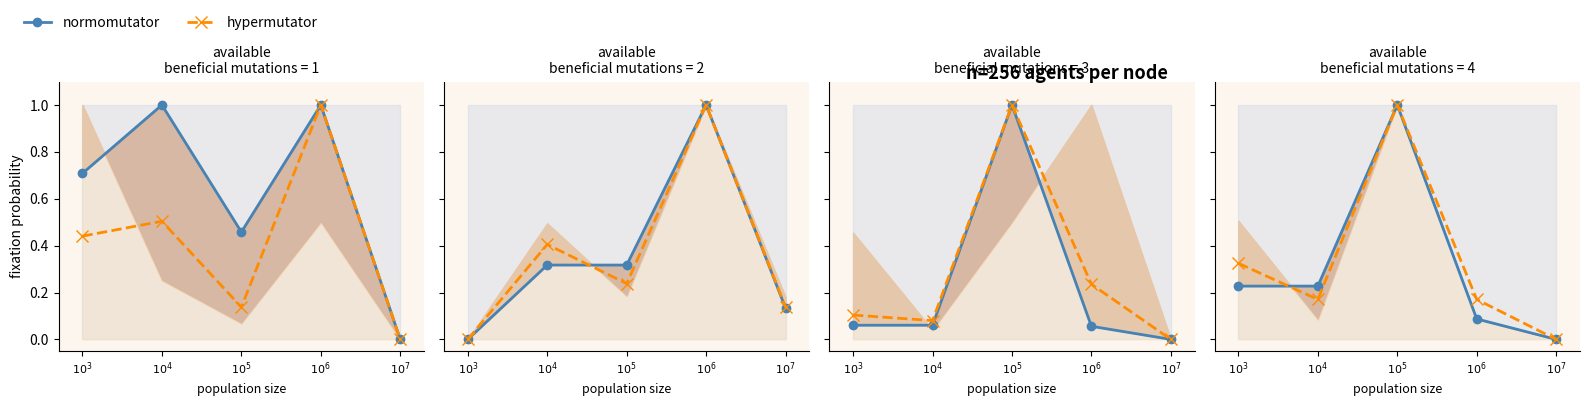

Rank the categories by normomutator value from lowest to highest.

$10^{7}$, $10^{5}$, $10^{3}$, $10^{4}$, $10^{6}$